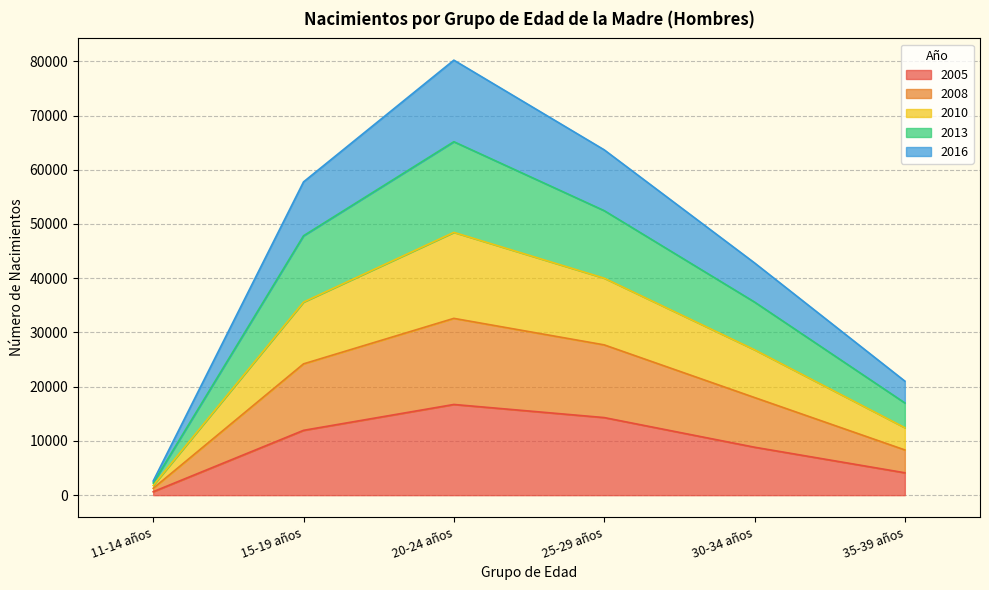

What is the spread (max minus min) of values at 20-24 años?

63486